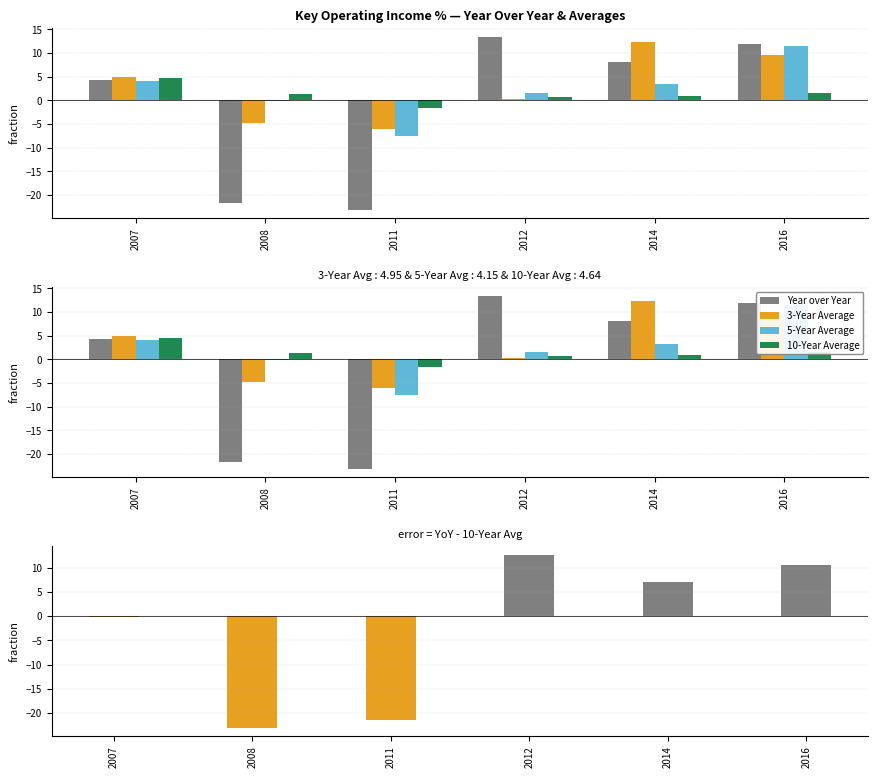

At which label does Year over Year first exceed 8?

2012